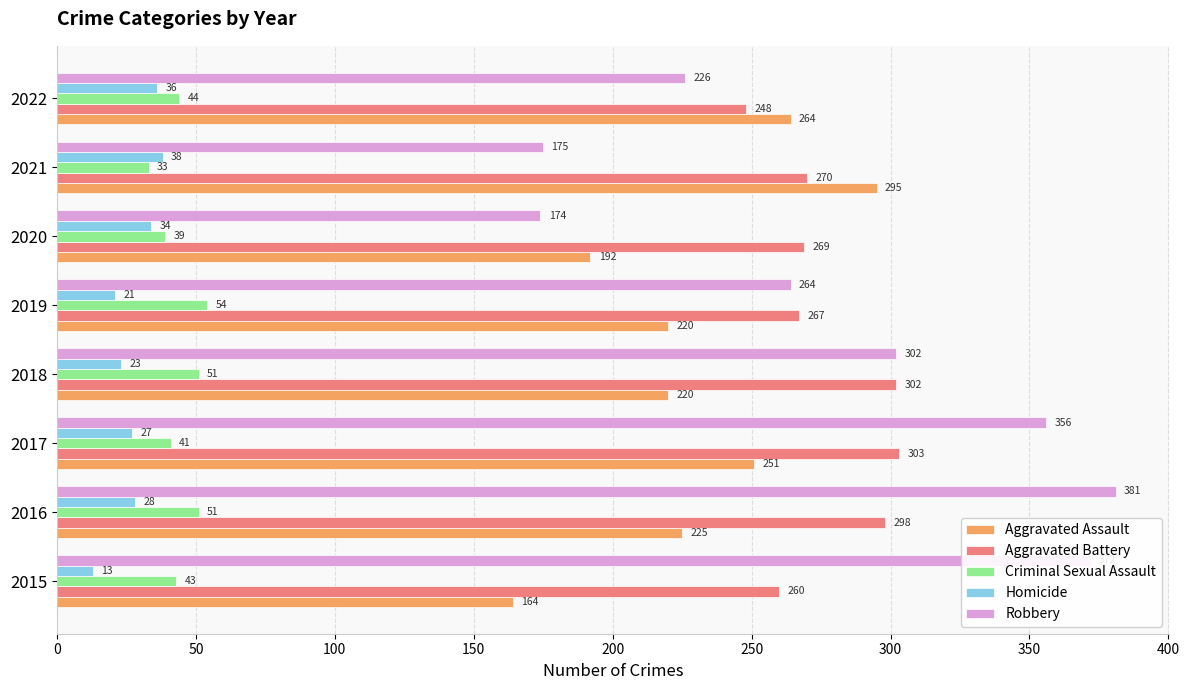

What value does the Aggravated Assault series have at 2020?

192